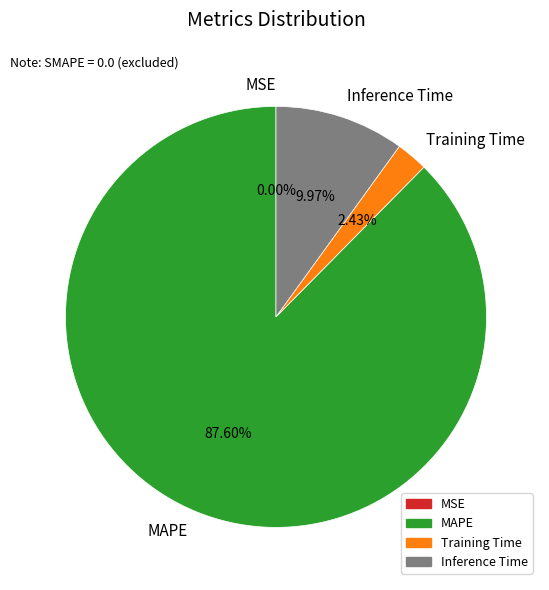

Which slice is the largest?

MAPE